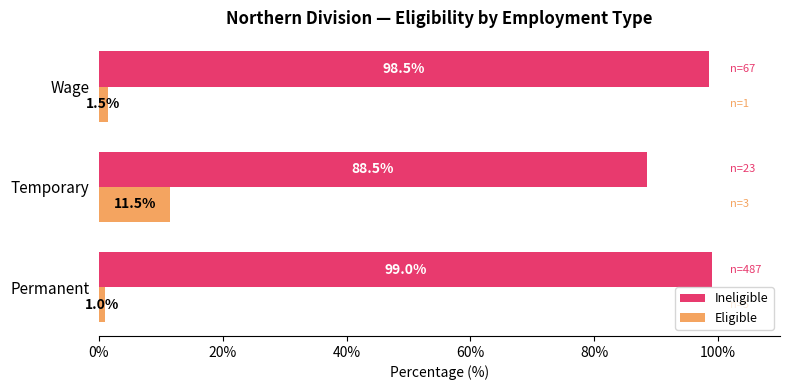

What is the difference between the maximum and minimum values in the Eligible series?

10.5